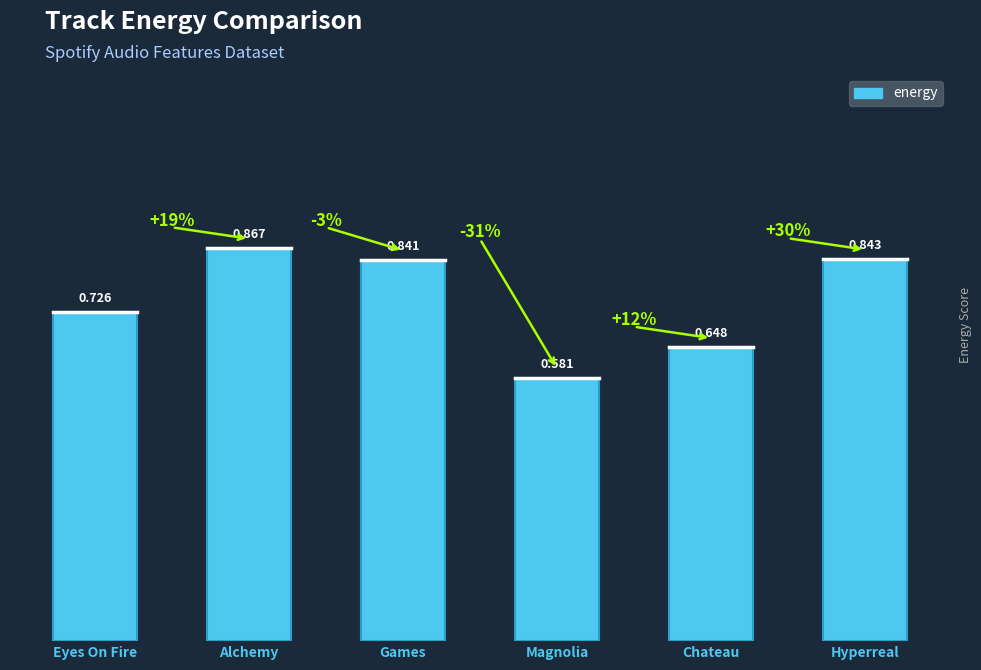

What is the difference between the maximum and second lowest values?

0.2